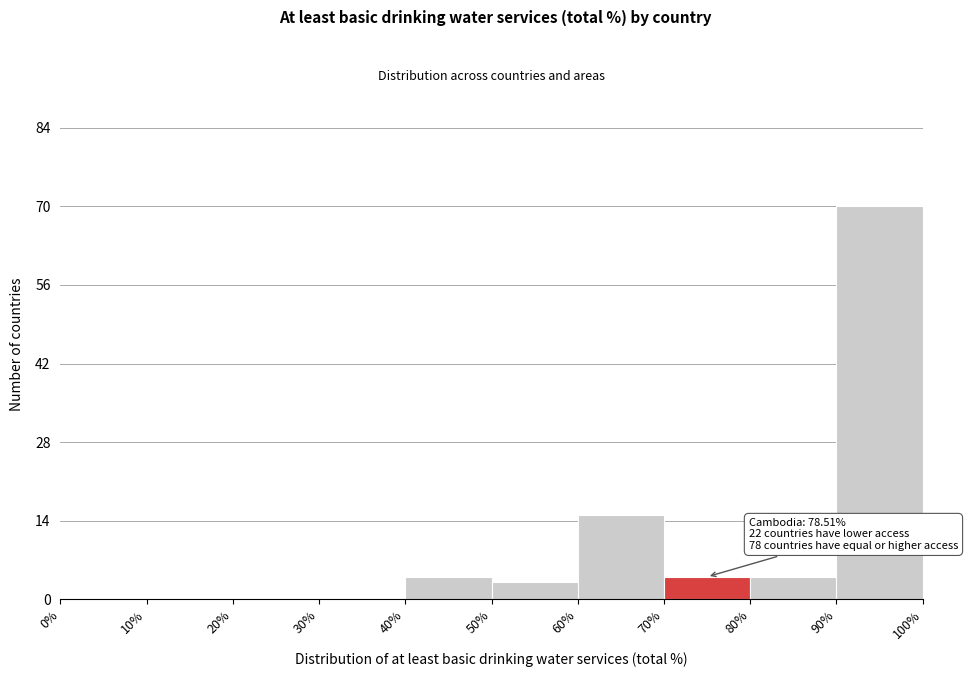

Over which range of the x-axis is the bar tallest?

90% to 100%